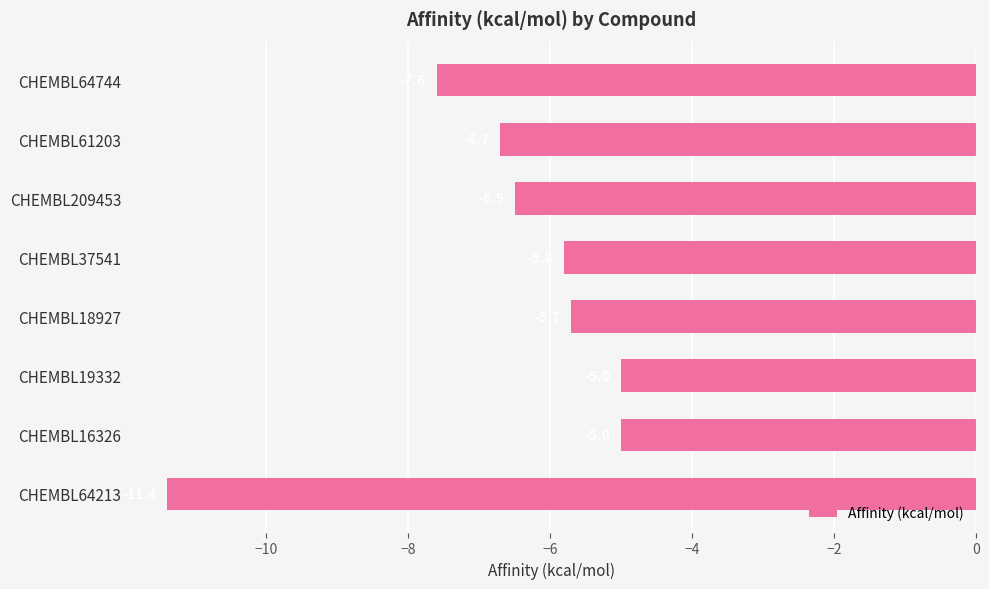

What is the maximum value shown in the chart?

-5.0